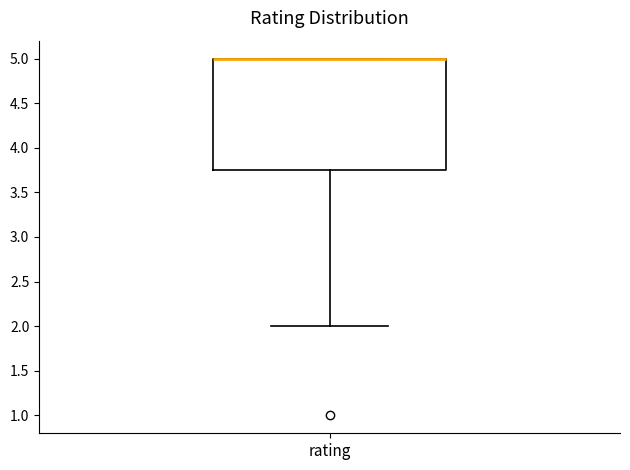

Where is the lower edge of the box for rating on the y-axis? The values are not printed on the chart, so give them approximately, as read against the axis.

3.75